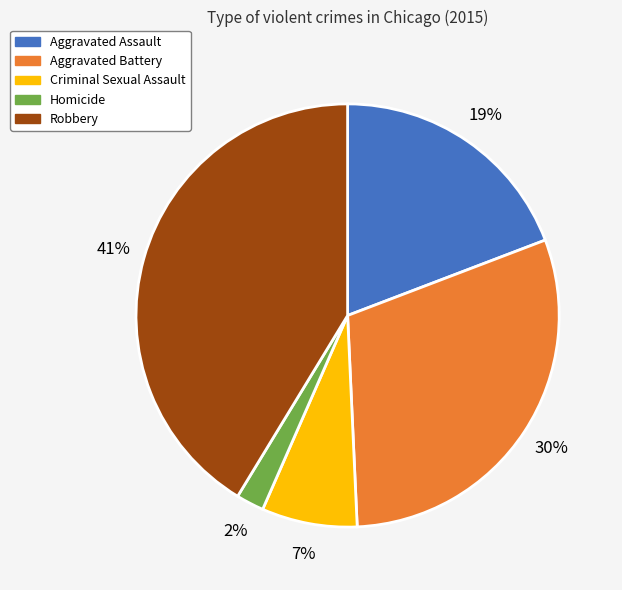

To the nearest percent, what is the difference between the largest and smallest slice percentages?

39%